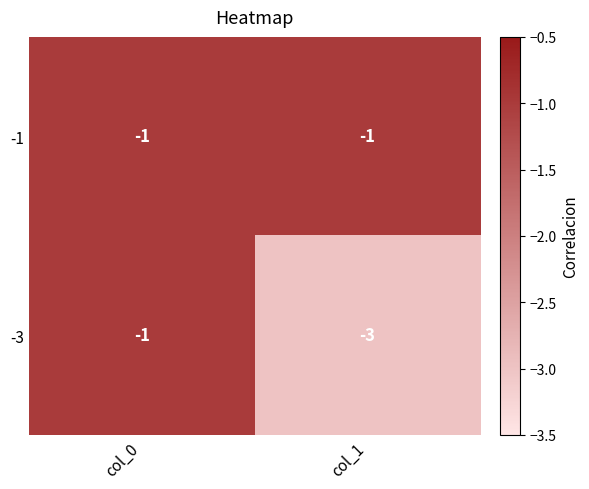

What is the sum of all -3 values?

-4